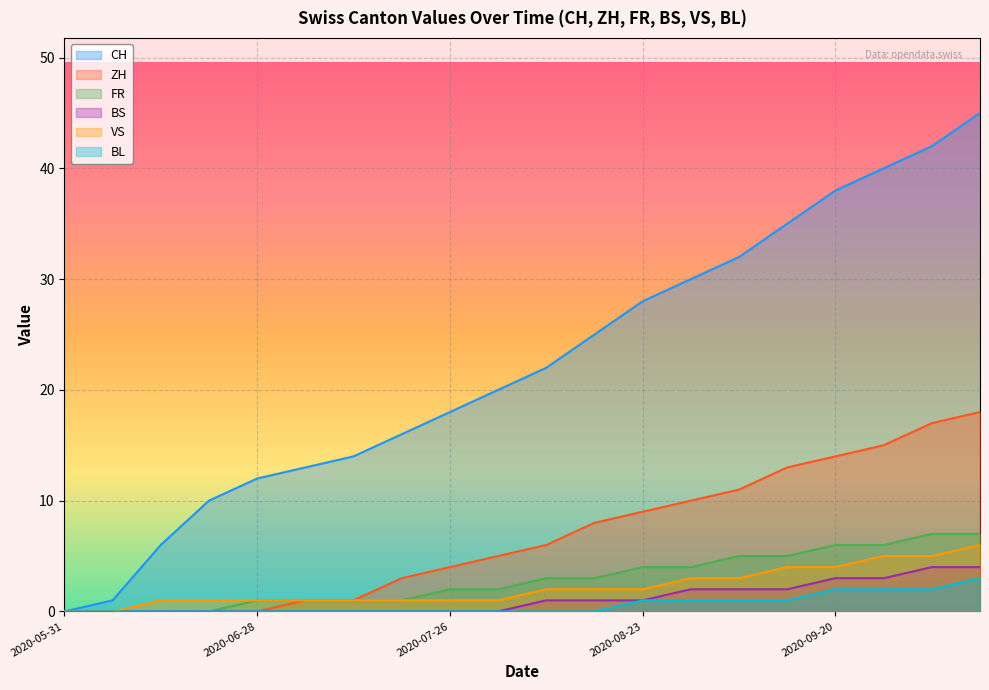

Which series has the largest total across all categories?

CH